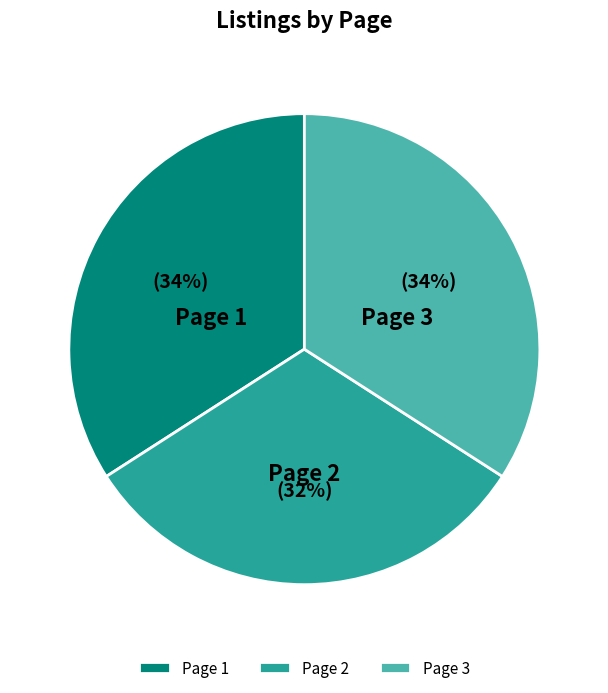

How many slices are in this pie chart?

3